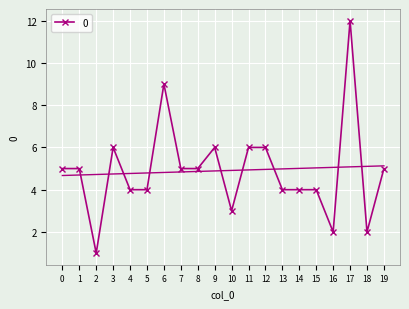

How many data points does each series have?

20